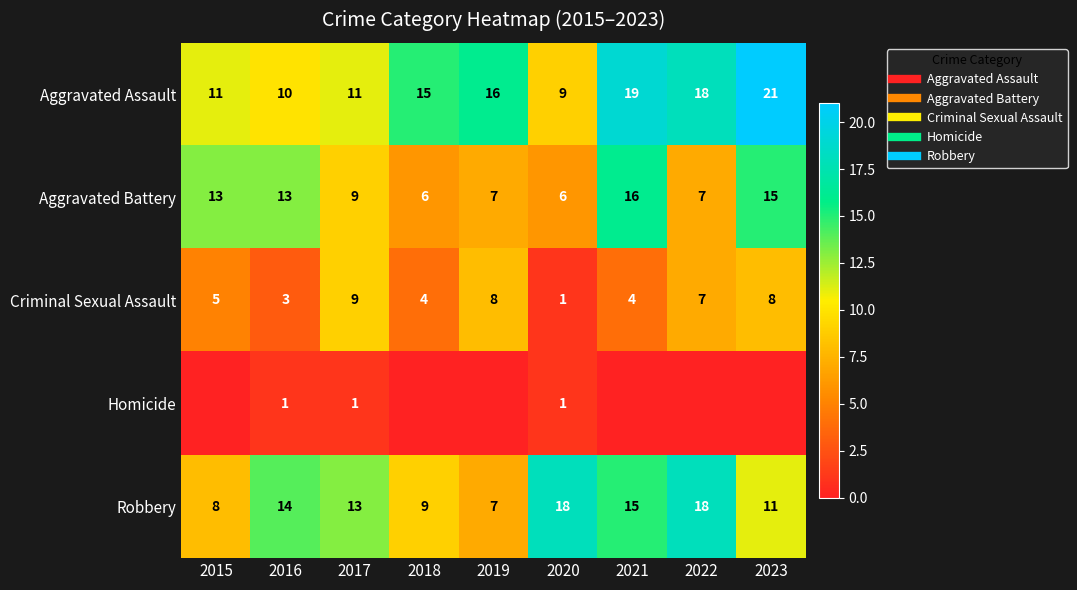

Rank the categories by Criminal Sexual Assault value from highest to lowest.

2017, 2019, 2023, 2022, 2015, 2018, 2021, 2016, 2020